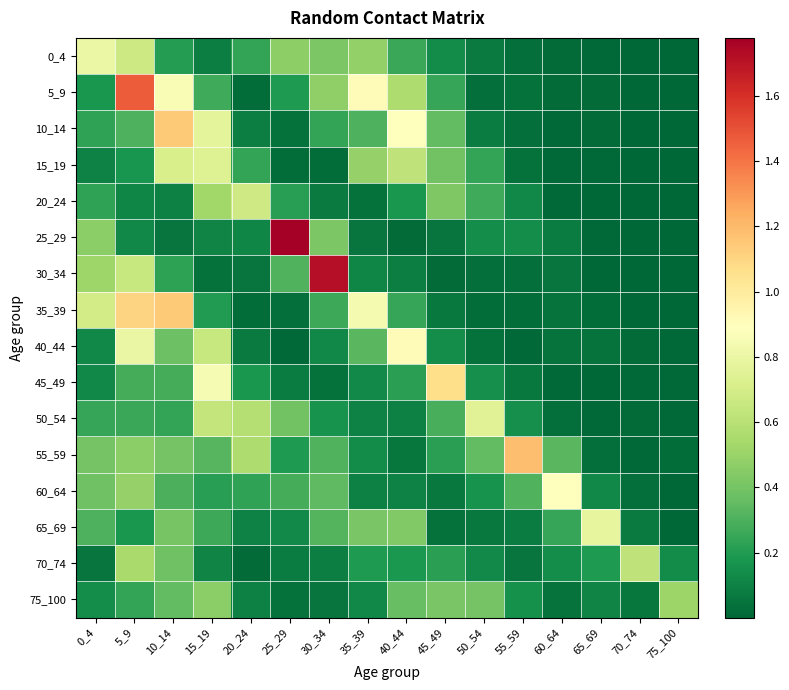

Reading left to right, list all the values displayed in this chart.

0_4: 0_4=0.8	5_9=0.7	10_14=0.2	15_19=0.1	20_24=0.2	25_29=0.5	30_34=0.4	35_39=0.5	40_44=0.3	45_49=0.1	50_54=0.1	55_59=0.0	60_64=0.0	65_69=0.0	70_74=0.0	75_100=0.0
5_9: 0_4=0.2	5_9=1.5	10_14=0.9	15_19=0.3	20_24=0.0	25_29=0.2	30_34=0.5	35_39=0.9	40_44=0.6	45_49=0.2	50_54=0.0	55_59=0.0	60_64=0.0	65_69=0.0	70_74=0.0	75_100=0.0
10_14: 0_4=0.2	5_9=0.3	10_14=1.1	15_19=0.8	20_24=0.1	25_29=0.0	30_34=0.2	35_39=0.3	40_44=0.9	45_49=0.3	50_54=0.1	55_59=0.0	60_64=0.0	65_69=0.0	70_74=0.0	75_100=0.0
15_19: 0_4=0.1	5_9=0.2	10_14=0.7	15_19=0.7	20_24=0.2	25_29=0.0	30_34=0.0	35_39=0.5	40_44=0.6	45_49=0.4	50_54=0.2	55_59=0.0	60_64=0.0	65_69=0.0	70_74=0.0	75_100=0.0
20_24: 0_4=0.2	5_9=0.1	10_14=0.1	15_19=0.5	20_24=0.7	25_29=0.2	30_34=0.1	35_39=0.0	40_44=0.2	45_49=0.4	50_54=0.3	55_59=0.1	60_64=0.0	65_69=0.0	70_74=0.0	75_100=0.0
25_29: 0_4=0.5	5_9=0.1	10_14=0.1	15_19=0.1	20_24=0.1	25_29=1.8	30_34=0.4	35_39=0.1	40_44=0.0	45_49=0.1	50_54=0.1	55_59=0.1	60_64=0.1	65_69=0.0	70_74=0.0	75_100=0.0
30_34: 0_4=0.5	5_9=0.6	10_14=0.2	15_19=0.0	20_24=0.1	25_29=0.3	30_34=1.7	35_39=0.1	40_44=0.1	45_49=0.0	50_54=0.0	55_59=0.0	60_64=0.1	65_69=0.0	70_74=0.0	75_100=0.0
35_39: 0_4=0.7	5_9=1.1	10_14=1.1	15_19=0.2	20_24=0.0	25_29=0.0	30_34=0.3	35_39=0.8	40_44=0.2	45_49=0.1	50_54=0.0	55_59=0.0	60_64=0.0	65_69=0.0	70_74=0.0	75_100=0.0
40_44: 0_4=0.1	5_9=0.8	10_14=0.4	15_19=0.7	20_24=0.1	25_29=0.0	30_34=0.1	35_39=0.3	40_44=0.9	45_49=0.1	50_54=0.0	55_59=0.0	60_64=0.0	65_69=0.0	70_74=0.0	75_100=0.0
45_49: 0_4=0.1	5_9=0.3	10_14=0.3	15_19=0.9	20_24=0.2	25_29=0.1	30_34=0.0	35_39=0.1	40_44=0.2	45_49=1.1	50_54=0.1	55_59=0.1	60_64=0.0	65_69=0.0	70_74=0.0	75_100=0.0
50_54: 0_4=0.2	5_9=0.3	10_14=0.2	15_19=0.6	20_24=0.6	25_29=0.4	30_34=0.2	35_39=0.1	40_44=0.1	45_49=0.3	50_54=0.7	55_59=0.2	60_64=0.0	65_69=0.0	70_74=0.0	75_100=0.0
55_59: 0_4=0.4	5_9=0.5	10_14=0.4	15_19=0.3	20_24=0.6	25_29=0.2	30_34=0.3	35_39=0.1	40_44=0.1	45_49=0.2	50_54=0.4	55_59=1.2	60_64=0.3	65_69=0.0	70_74=0.0	75_100=0.0
60_64: 0_4=0.4	5_9=0.5	10_14=0.3	15_19=0.2	20_24=0.2	25_29=0.3	30_34=0.3	35_39=0.1	40_44=0.1	45_49=0.1	50_54=0.2	55_59=0.3	60_64=0.9	65_69=0.1	70_74=0.0	75_100=0.0
65_69: 0_4=0.3	5_9=0.2	10_14=0.4	15_19=0.3	20_24=0.1	25_29=0.1	30_34=0.3	35_39=0.4	40_44=0.4	45_49=0.0	50_54=0.1	55_59=0.1	60_64=0.2	65_69=0.8	70_74=0.1	75_100=0.0
70_74: 0_4=0.1	5_9=0.5	10_14=0.4	15_19=0.1	20_24=0.0	25_29=0.1	30_34=0.1	35_39=0.2	40_44=0.2	45_49=0.2	50_54=0.1	55_59=0.1	60_64=0.1	65_69=0.2	70_74=0.6	75_100=0.1
75_100: 0_4=0.1	5_9=0.2	10_14=0.3	15_19=0.5	20_24=0.1	25_29=0.0	30_34=0.1	35_39=0.1	40_44=0.4	45_49=0.4	50_54=0.4	55_59=0.2	60_64=0.0	65_69=0.1	70_74=0.1	75_100=0.5